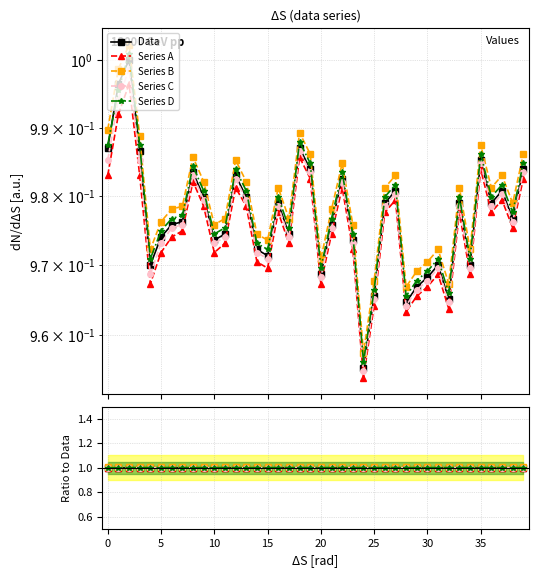

True or false: Series B has more than 2 points higher than both neighbors.

True